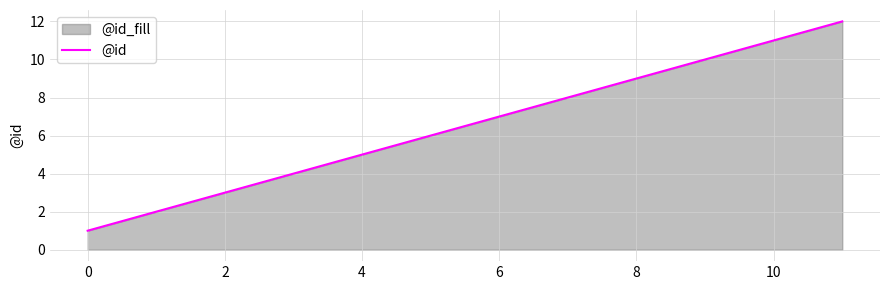

What is the greatest value displayed?

12